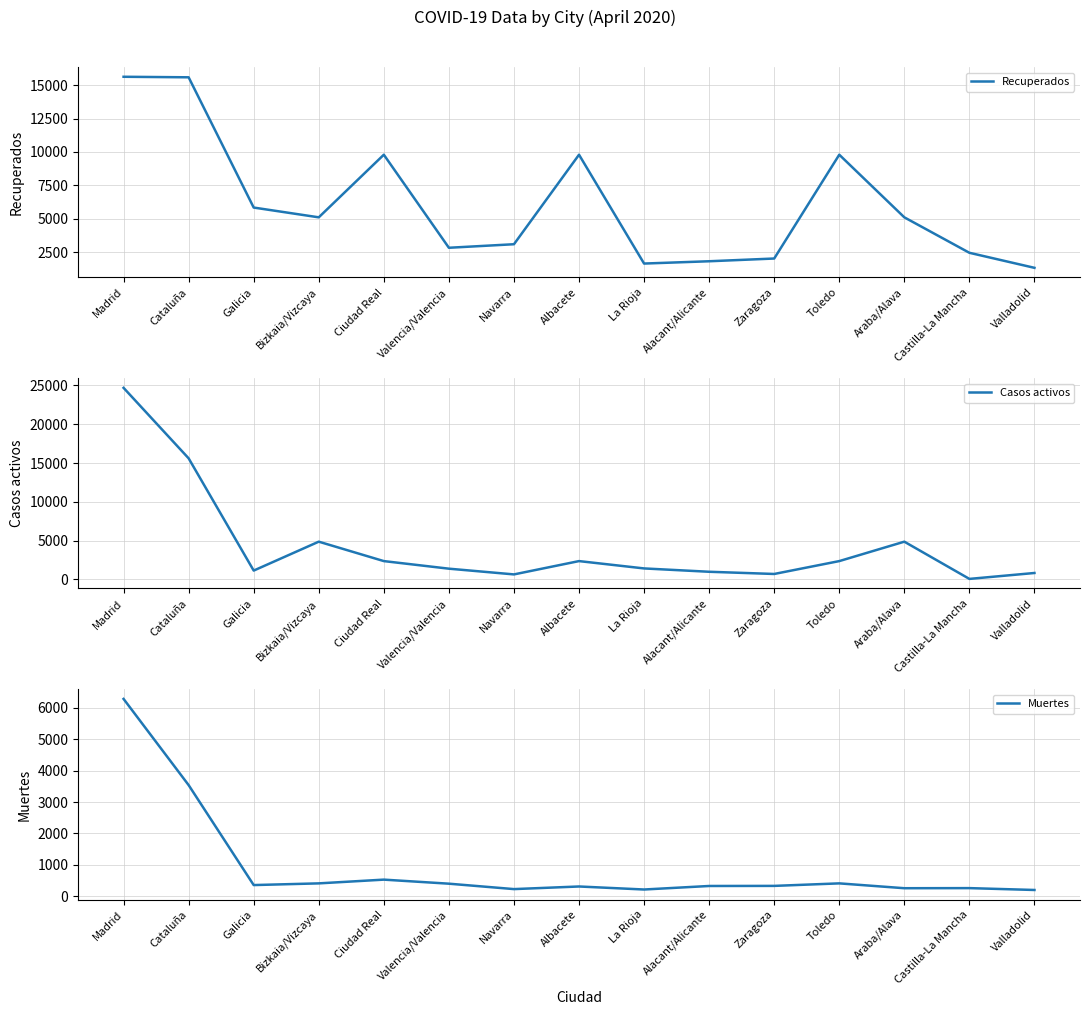

Which series ends up on top after the final intersection of Muertes and Casos activos?

Casos activos